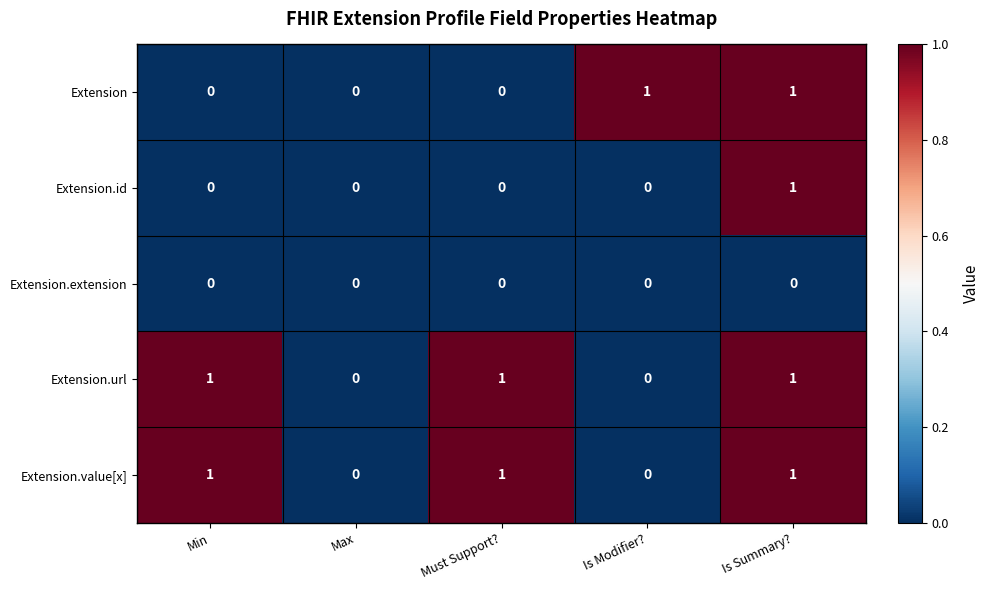

Count the Extension.url values in the range 0 to 1.

5